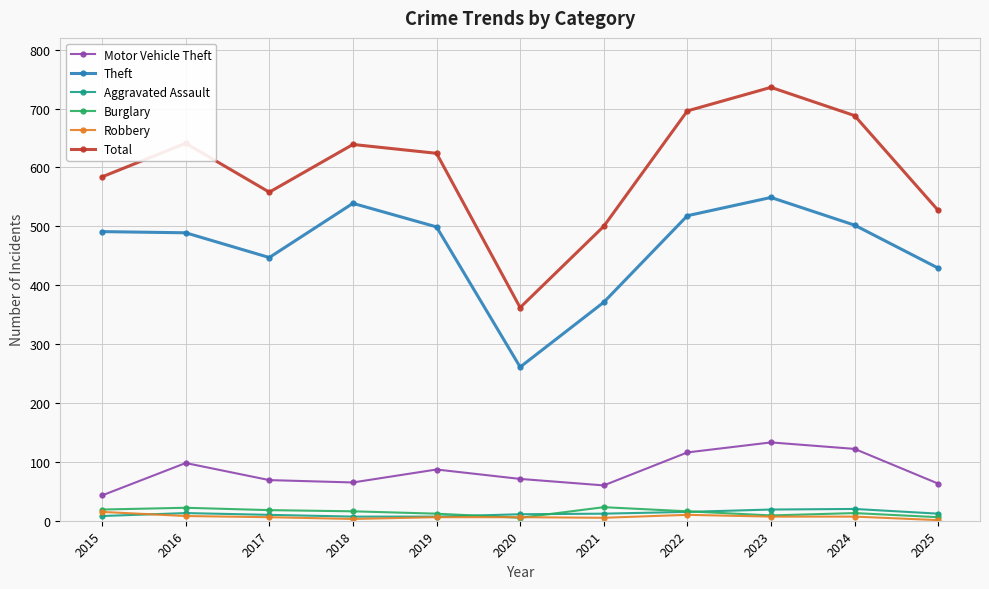

What are all the series names shown in the legend?

Motor Vehicle Theft, Theft, Aggravated Assault, Burglary, Robbery, Total